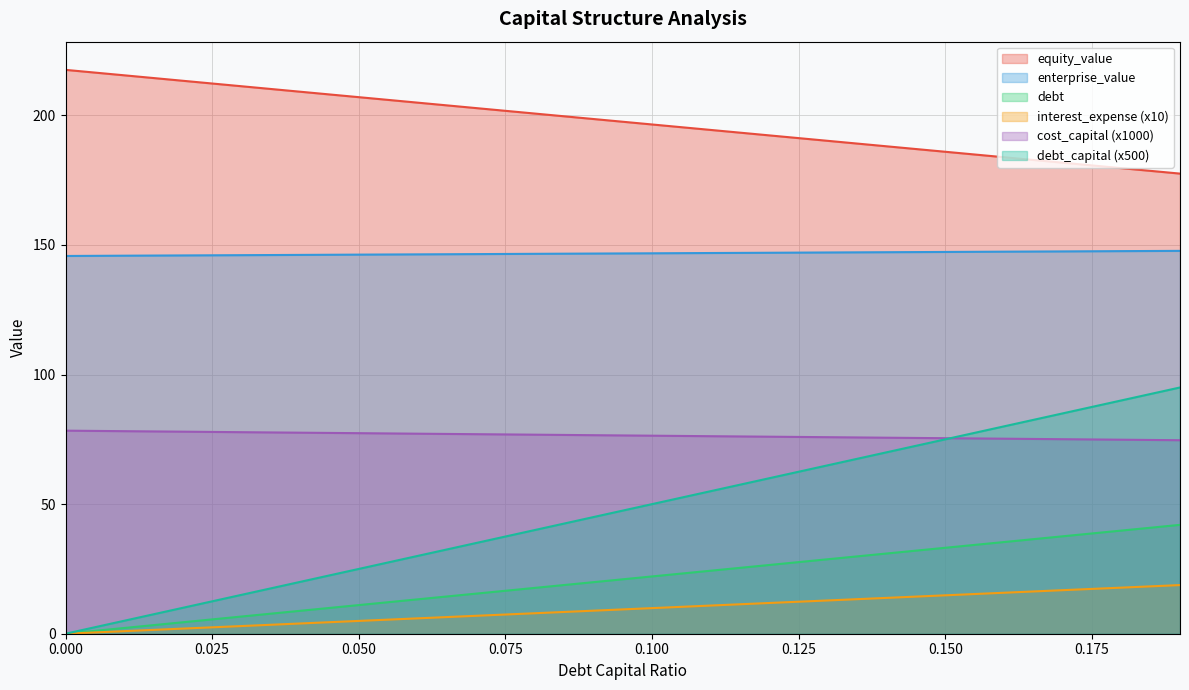

How many lines are shown in the chart?

6